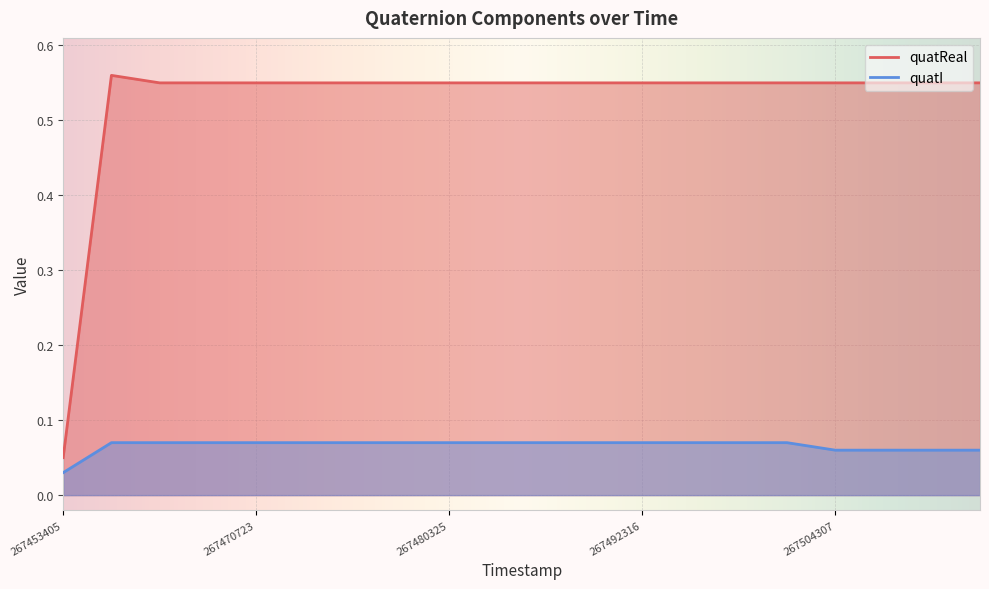

Which has a higher value, 267470723 or 267466602?

267470723